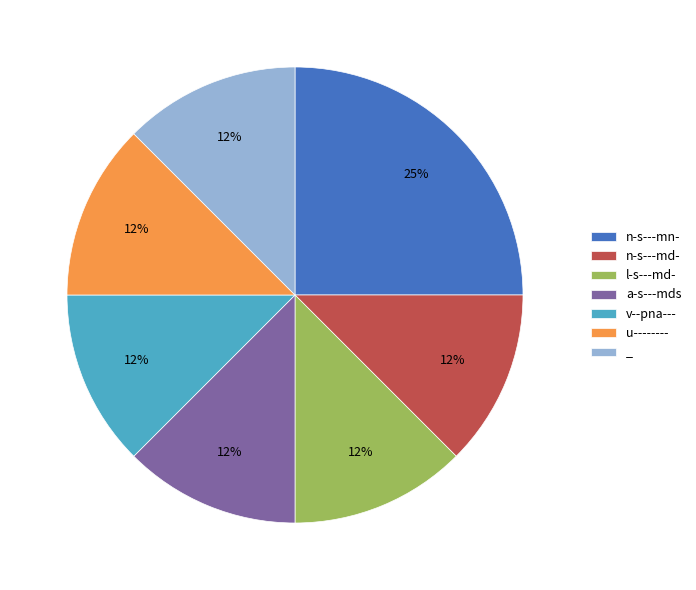

Count the number of slices in the pie.

7